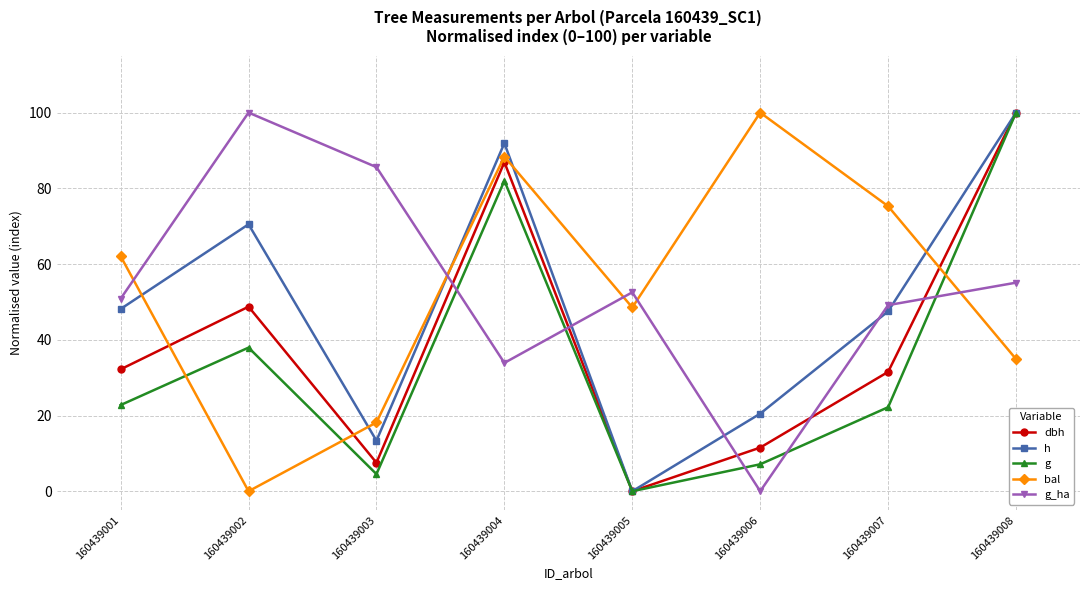

In bal, how many points are higher than both neighbors (excluding endpoints)?

2